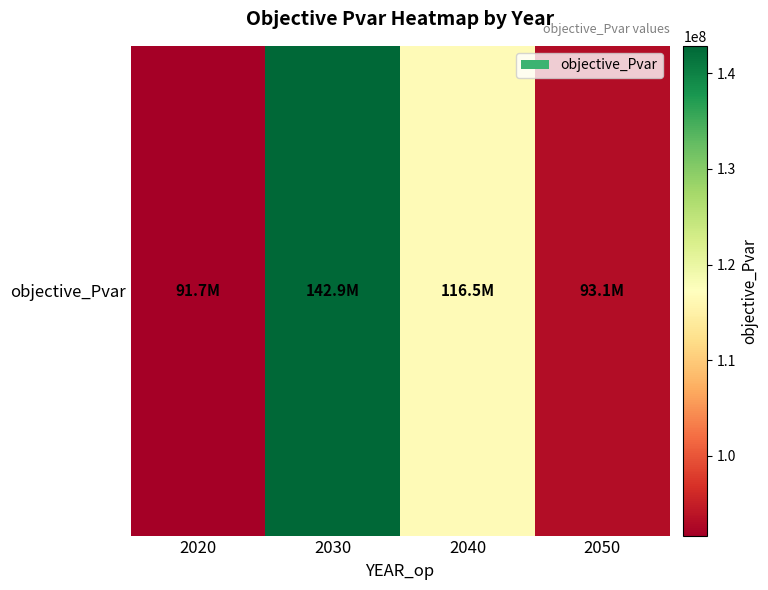

The chart shows a value of 116497528.0 at 2040. True or false?

True